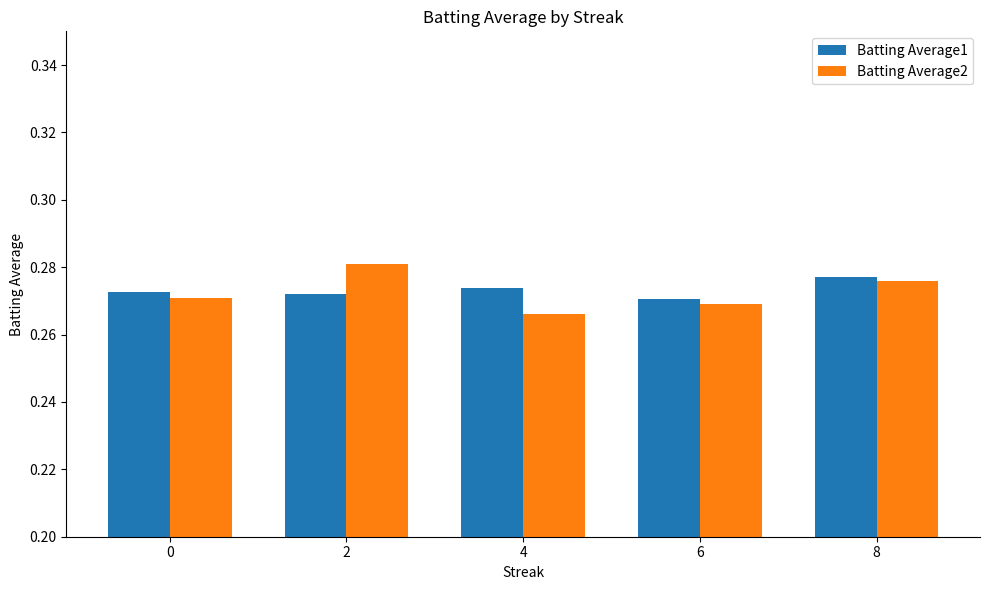

Which category has the highest value in the Batting Average1 series?

8